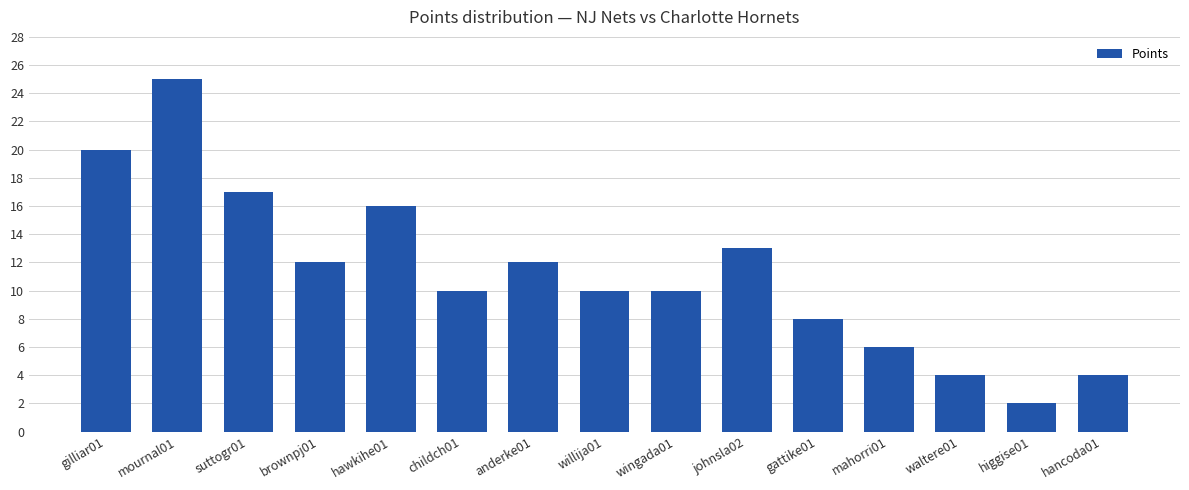

What is the greatest value displayed?

25